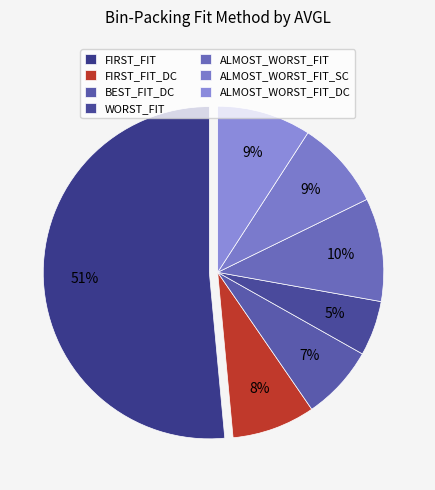

Which category has the biggest portion of the pie?

FIRST_FIT